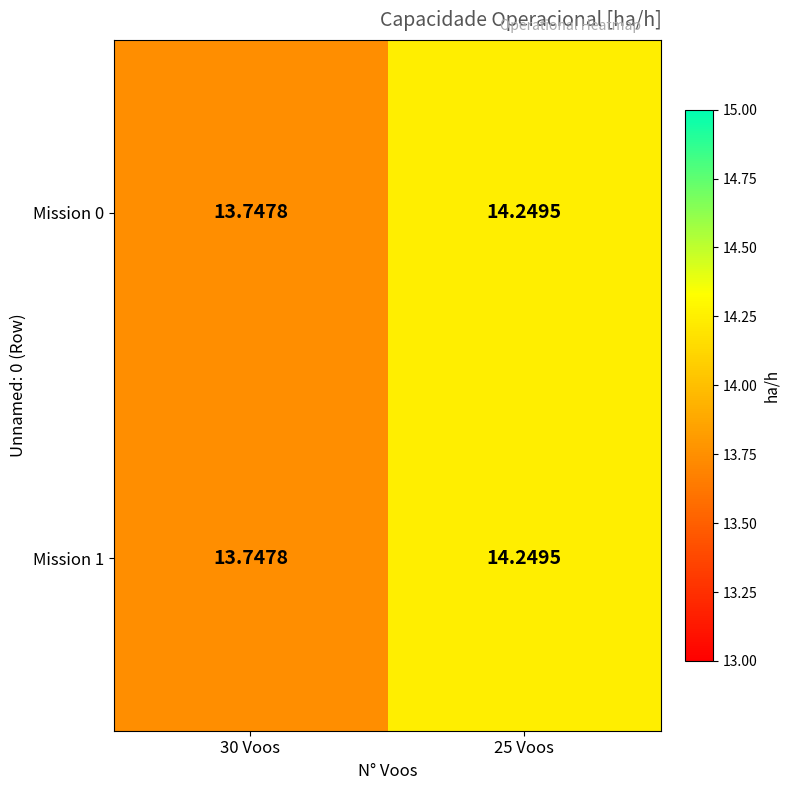

How many series are shown in this chart?

2